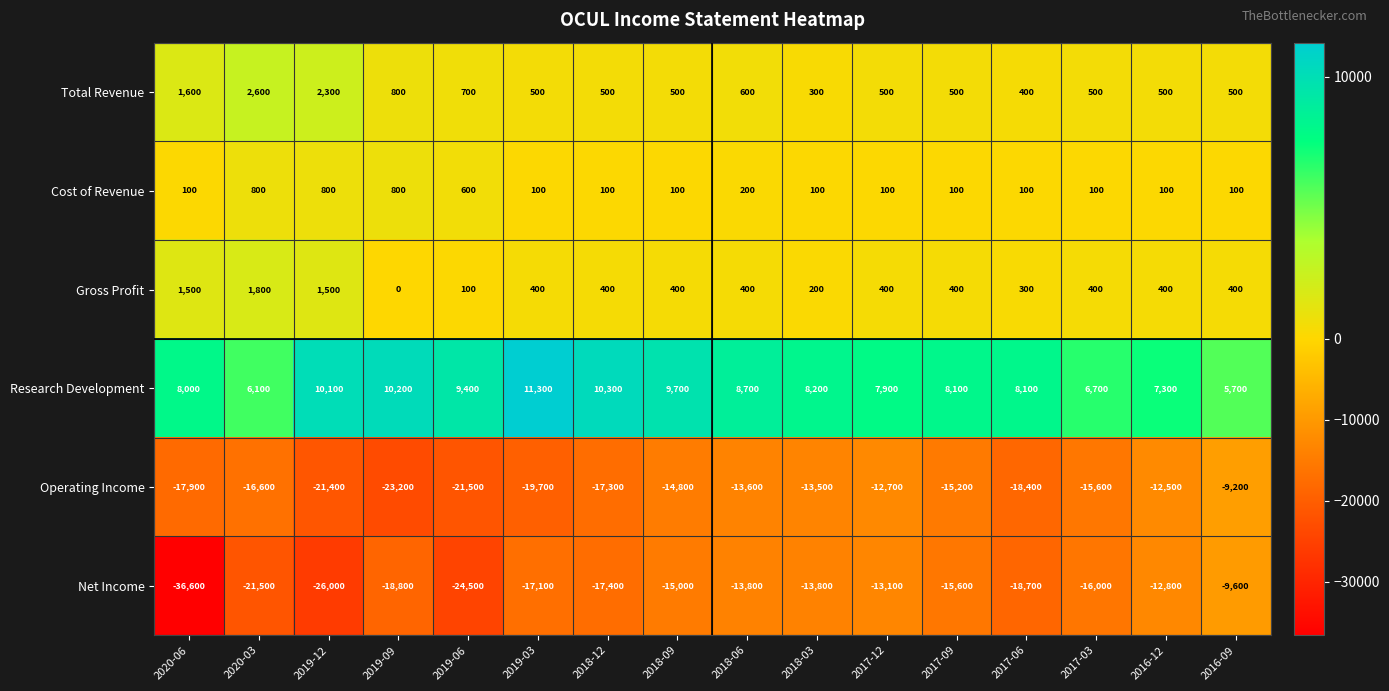

Read the Research Development value at 2019-03, to the nearest 50.

11300